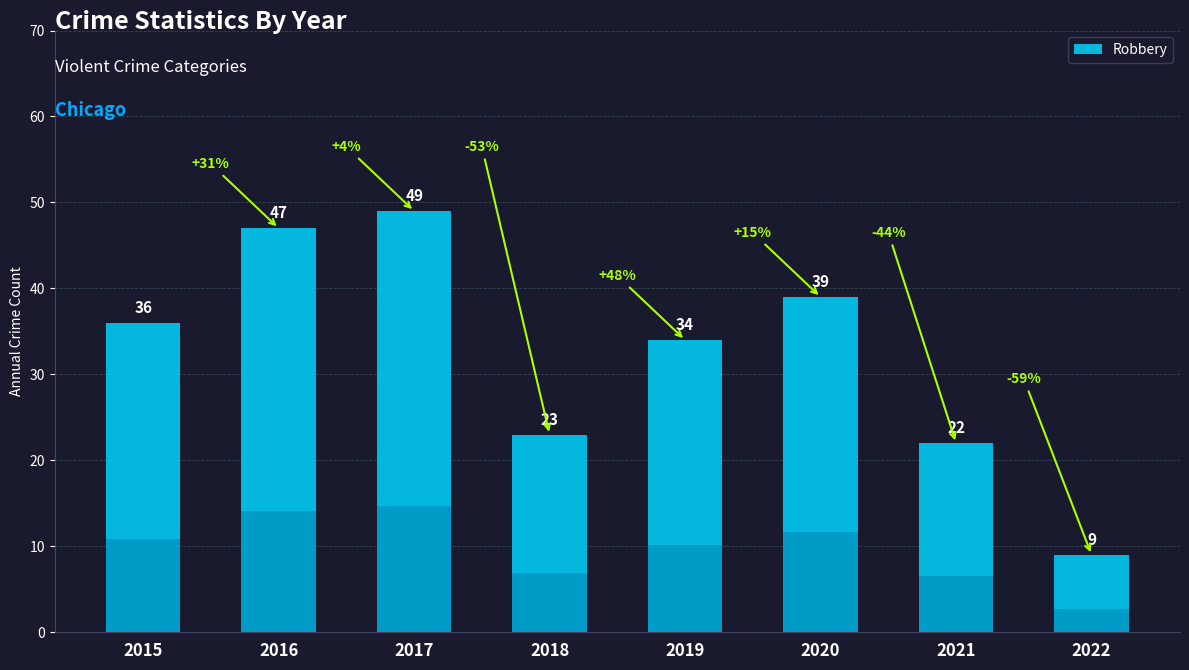

Does the chart contain any negative values?

No